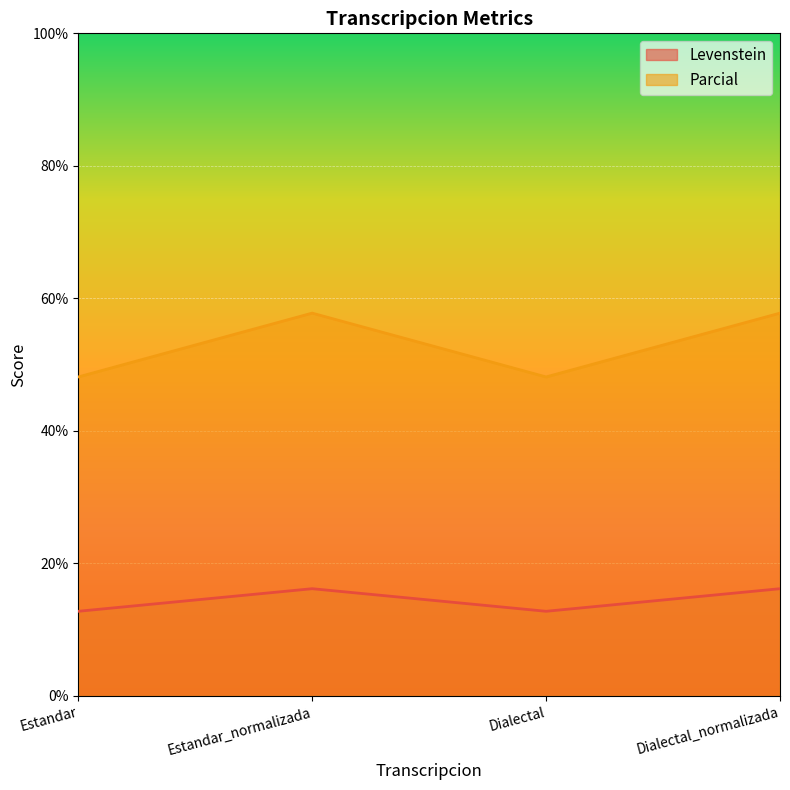

The Levenstein series shows 4.2 at Estandar_normalizada. True or false?

False